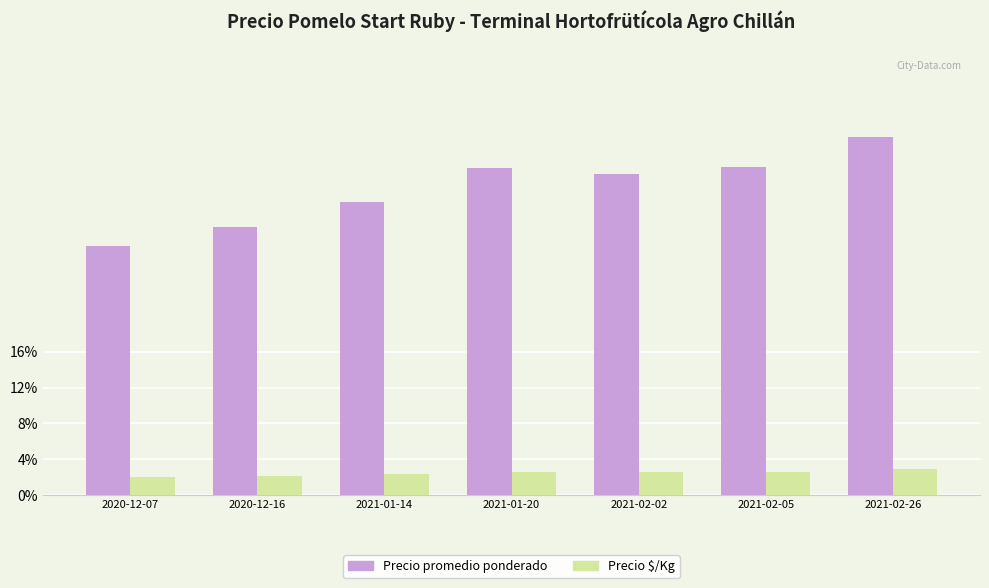

What are all the series names shown in the legend?

Precio promedio ponderado, Precio $/Kg